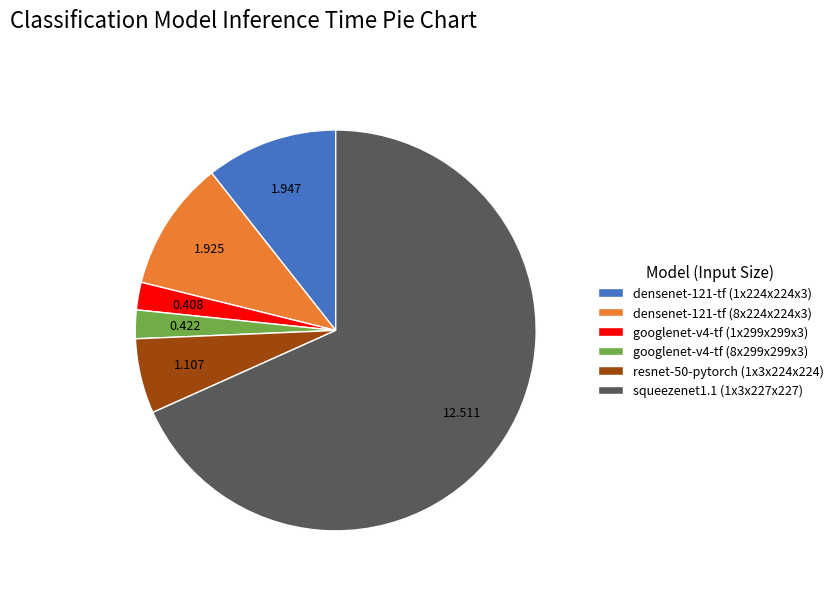

Is there any slice that represents more than half of the pie?

Yes